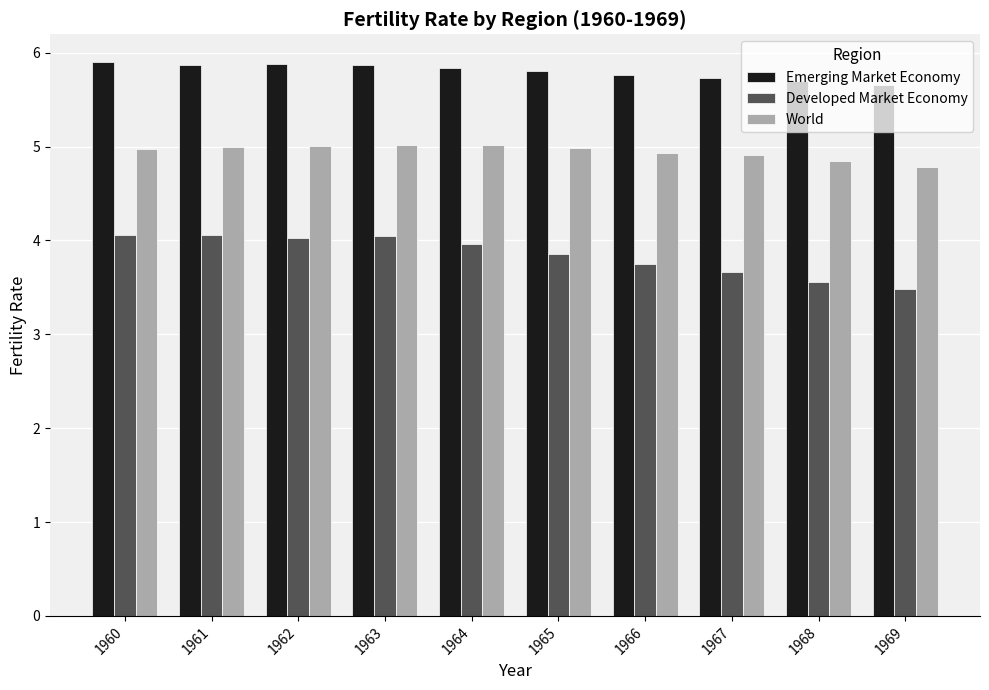

Which series has the widest spread of values?

Developed Market Economy